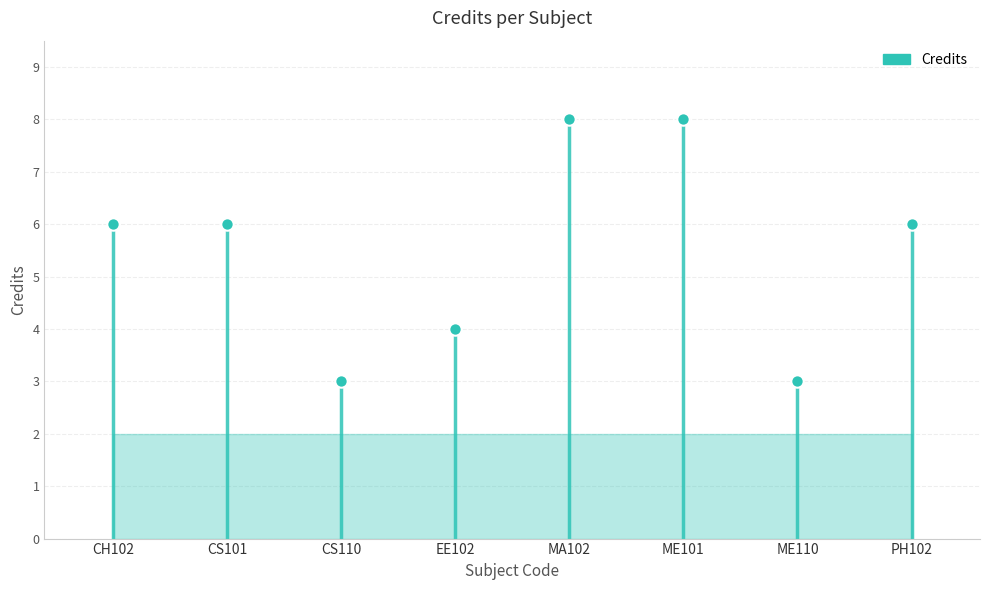

Approximately how many times larger is the value at ME110 compared to CH102?

0.5